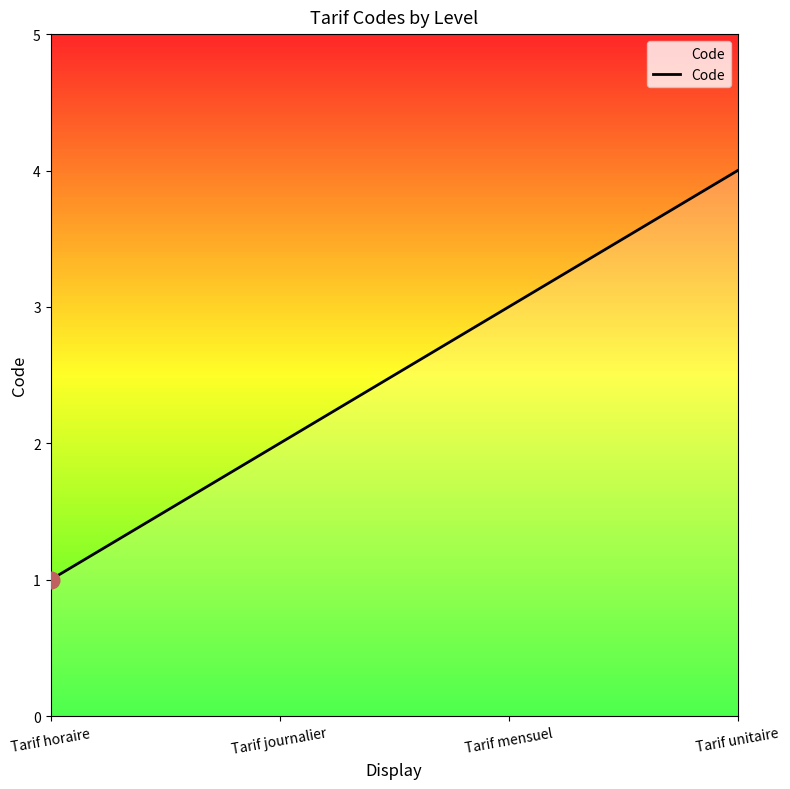

The value at Tarif unitaire is 6. True or false?

False